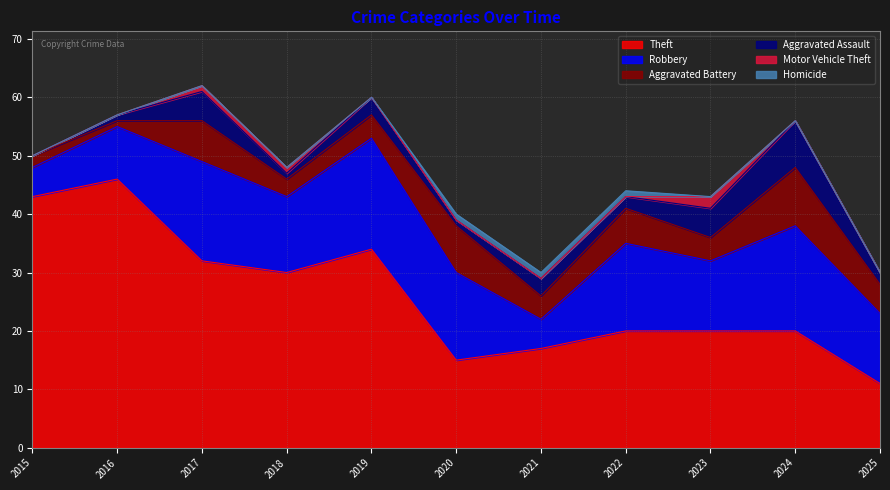

What is the total value across all series at 2021?

30